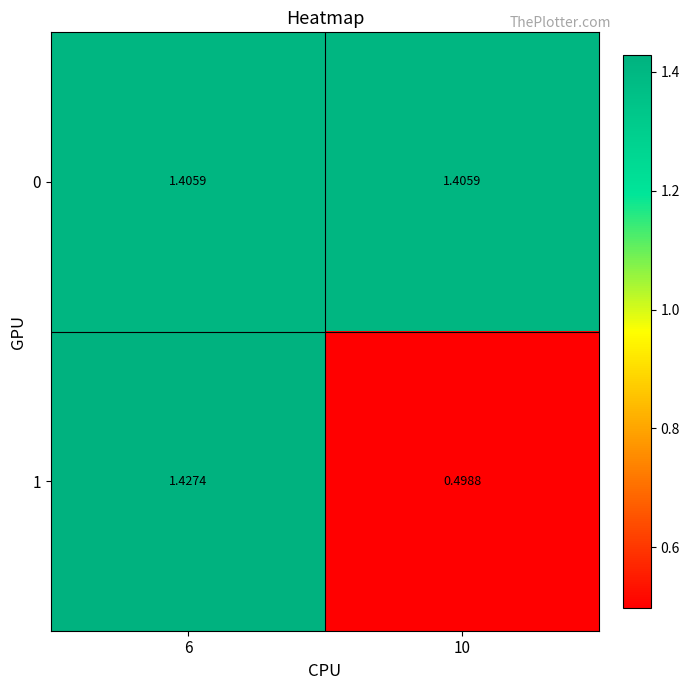

Rank the series at 6 from highest to lowest value.

1, 0